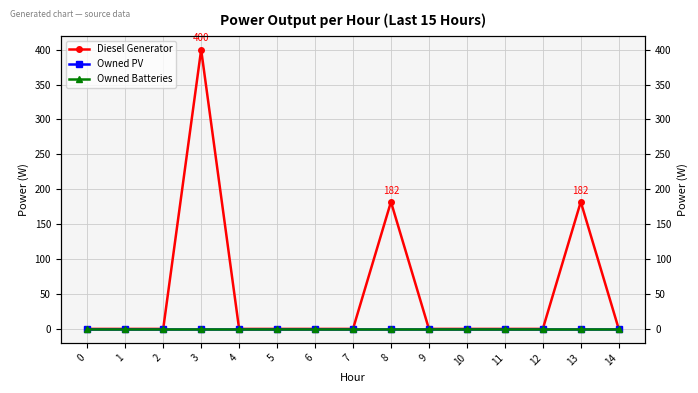

The value of Owned Batteries at 1 is 0. True or false?

True